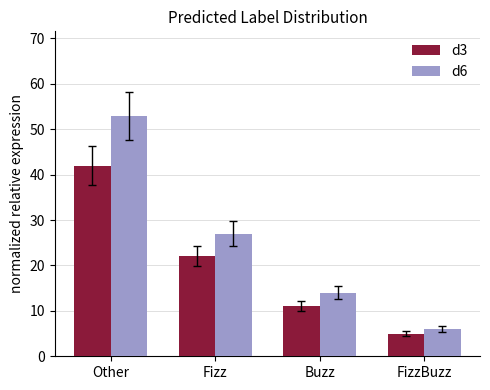

How many values in the d6 series are below 27?

2